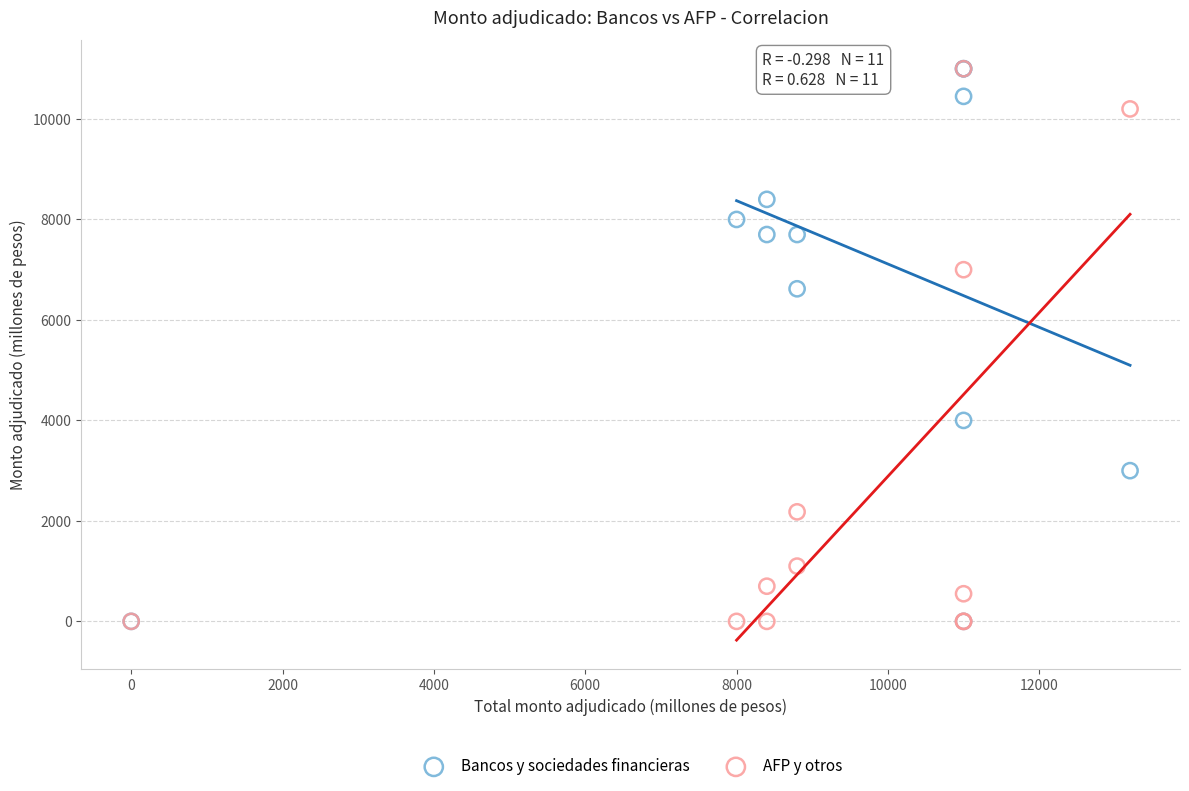

In the AFP y otros series, what Y value is closest to 5500?

7000